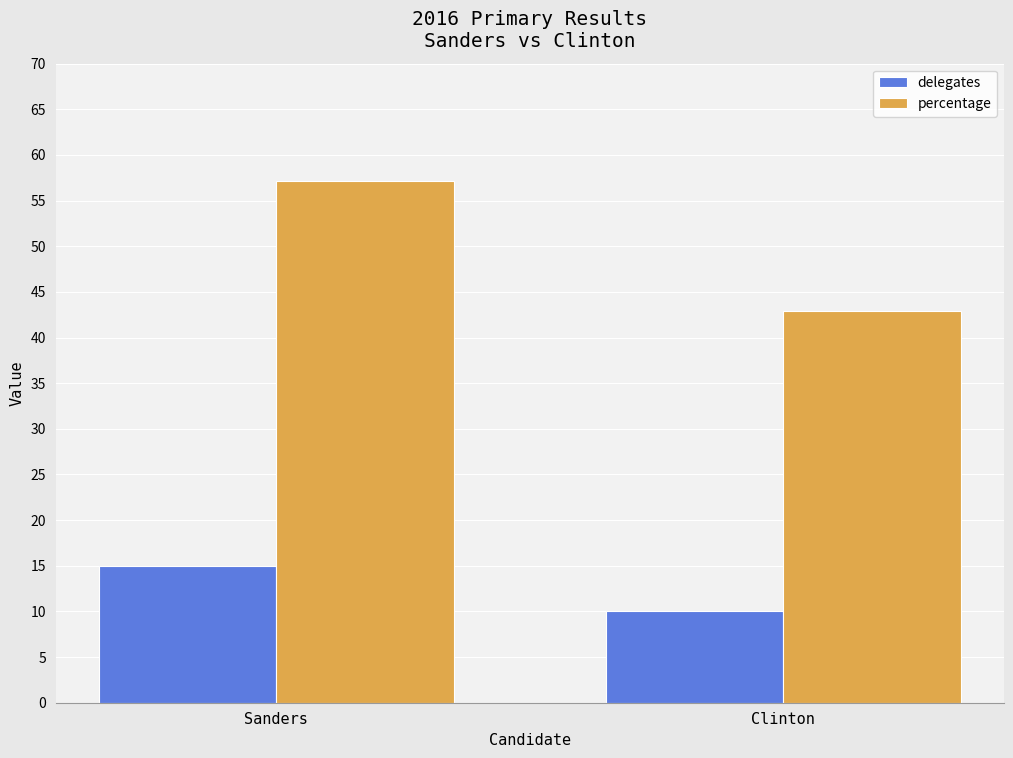

Which series changed the most between Sanders and Clinton?

percentage